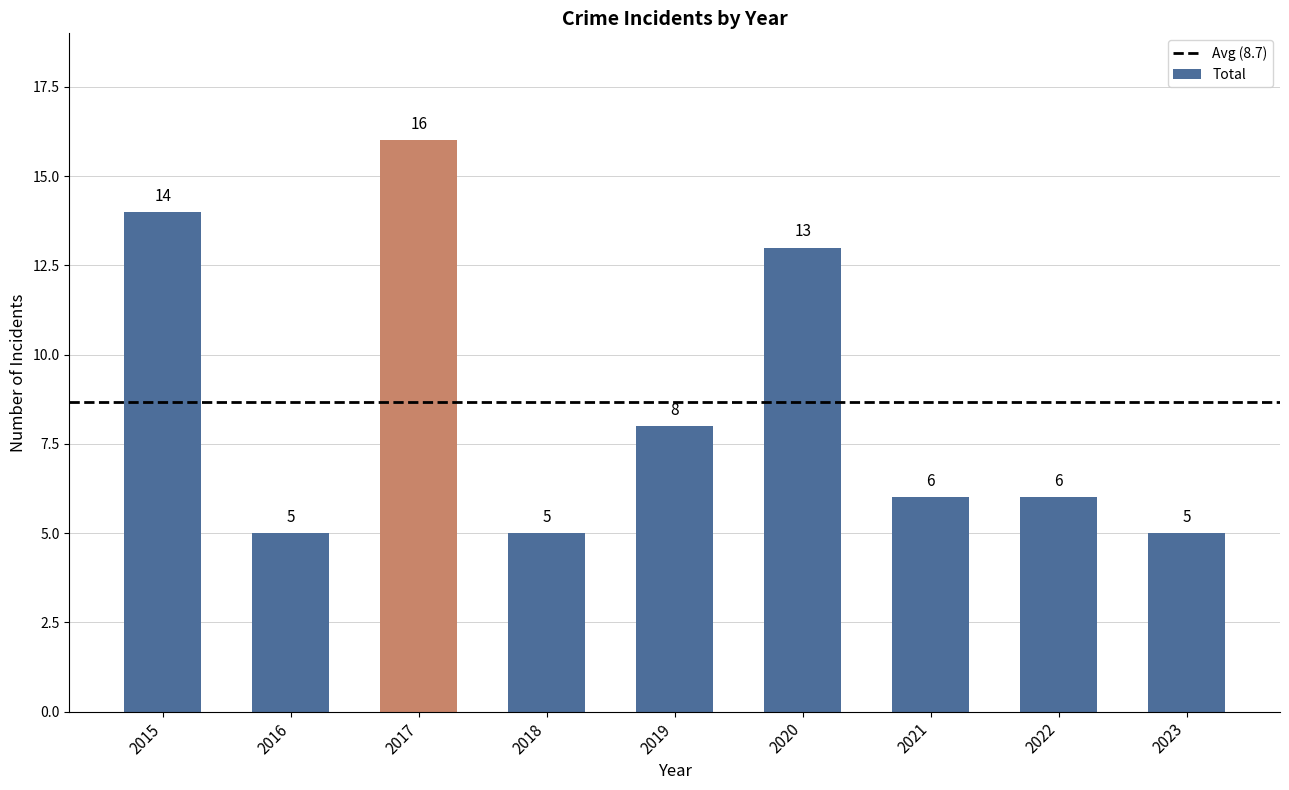

What is the minimum value shown in the chart?

5